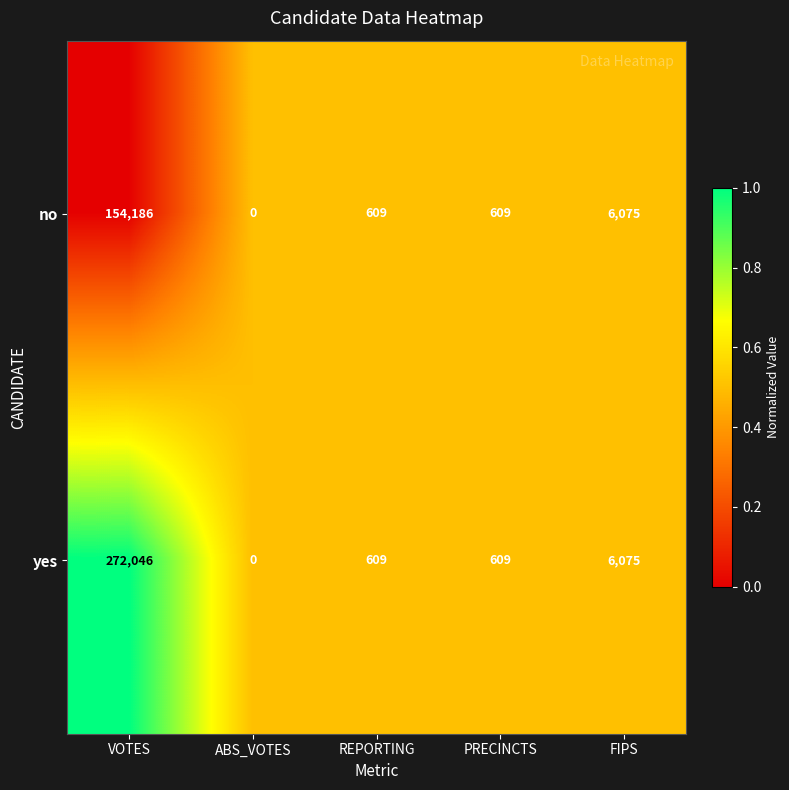

How many data points in yes are less than 609?

1